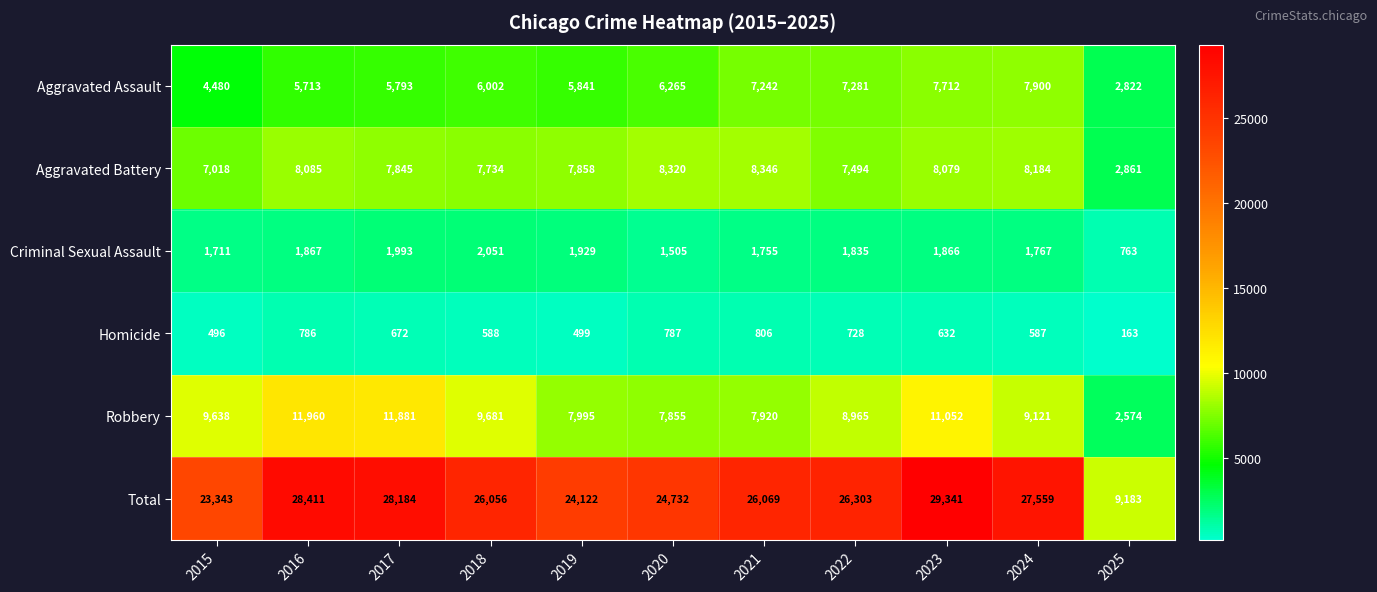

Between 2018 and 2022, which series saw the biggest shift?

Aggravated Assault